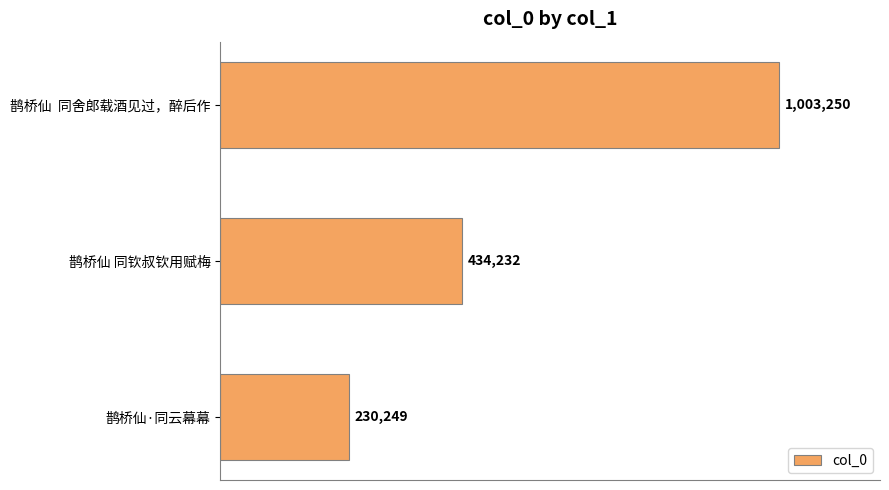

Does the chart contain any negative values?

No